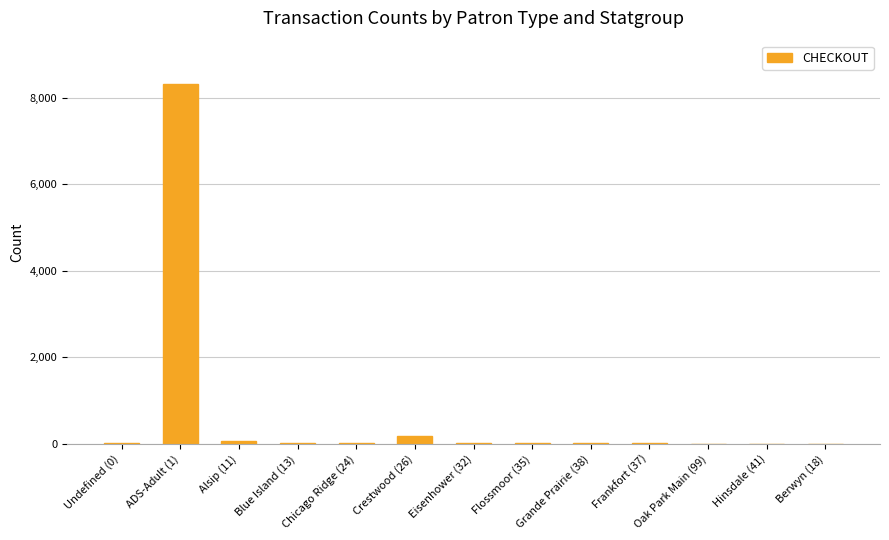

At which label is the value closest to 4161?

Crestwood (26)